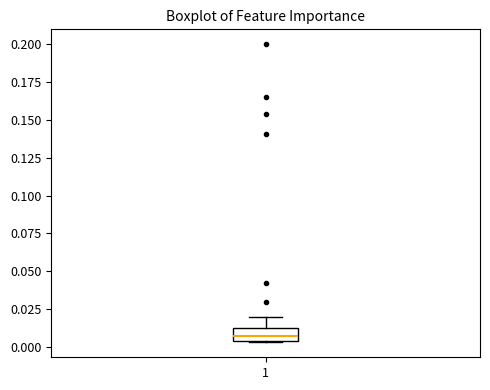

Transcribe this box plot: give where the median line is, the range the box spans, and where the two whiskers end, as read against the y-axis. The values are not printed on the chart, so give them approximately, as read against the axis.

median 0.005 (inside the box), box 0.005 to 0.010, whiskers 0.005 to 0.020